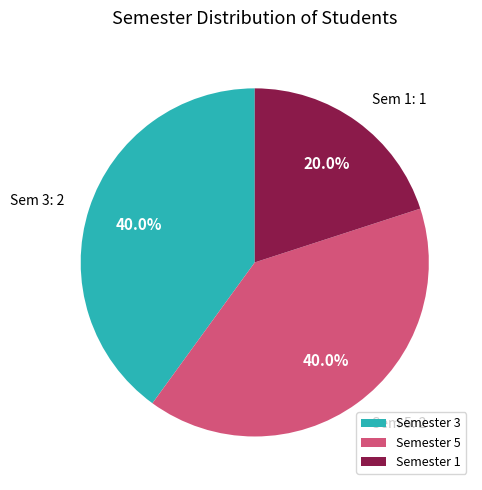

Combined, do Semester 3 and Semester 1 account for over 50%?

Yes